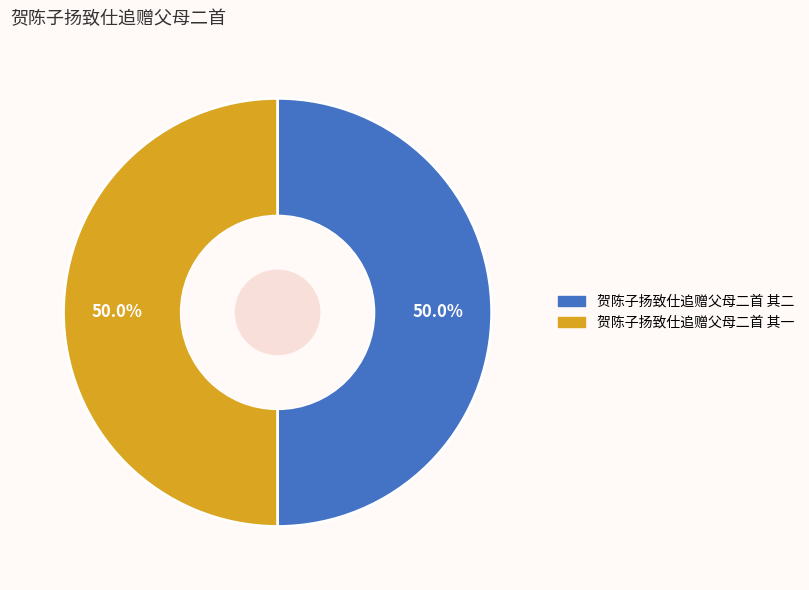

What percentage is the 贺陈子扬致仕追赠父母二首 其一 slice, to the nearest percent?

50%